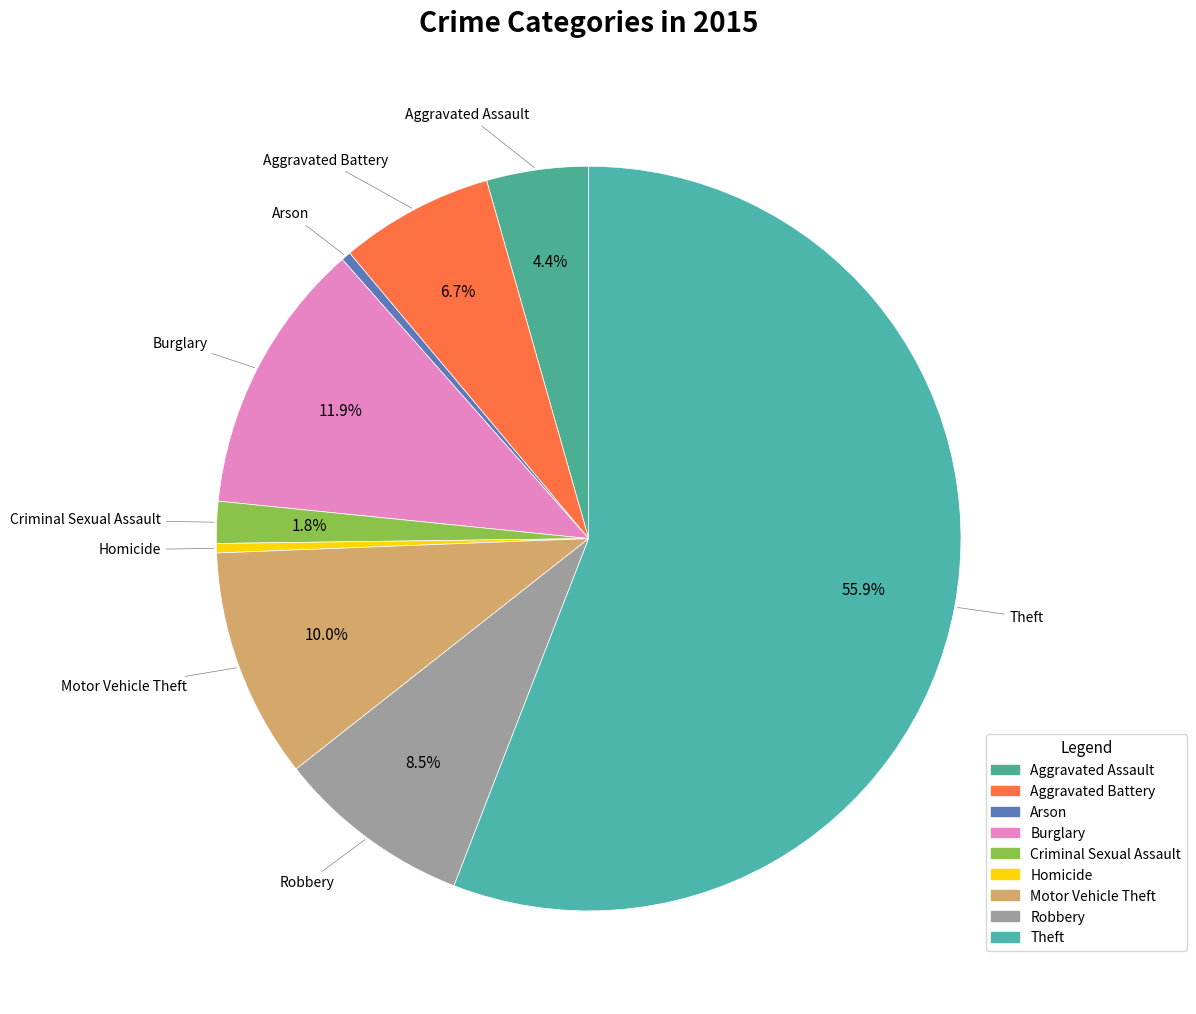

Rank the categories by value from lowest to highest.

Homicide, Arson, Criminal Sexual Assault, Aggravated Assault, Aggravated Battery, Robbery, Motor Vehicle Theft, Burglary, Theft